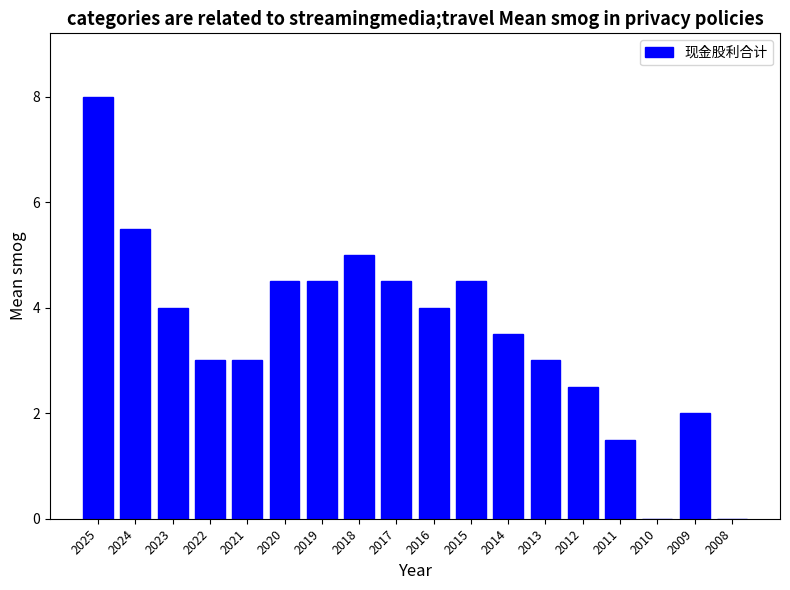

What is the sum of all values?

63.0